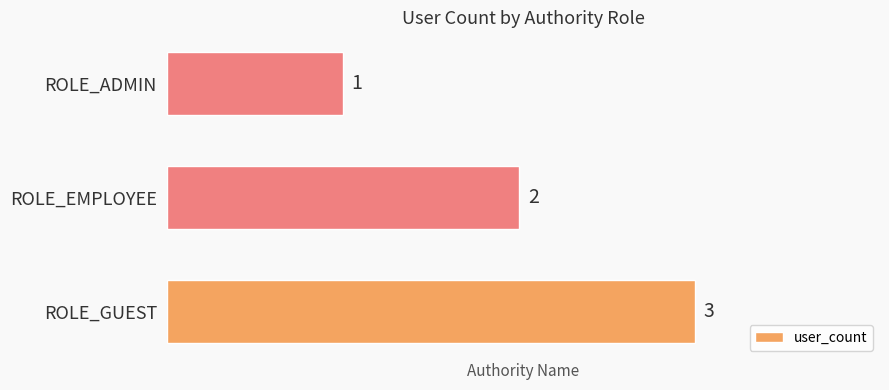

Which has a higher value, ROLE_ADMIN or ROLE_GUEST?

ROLE_GUEST